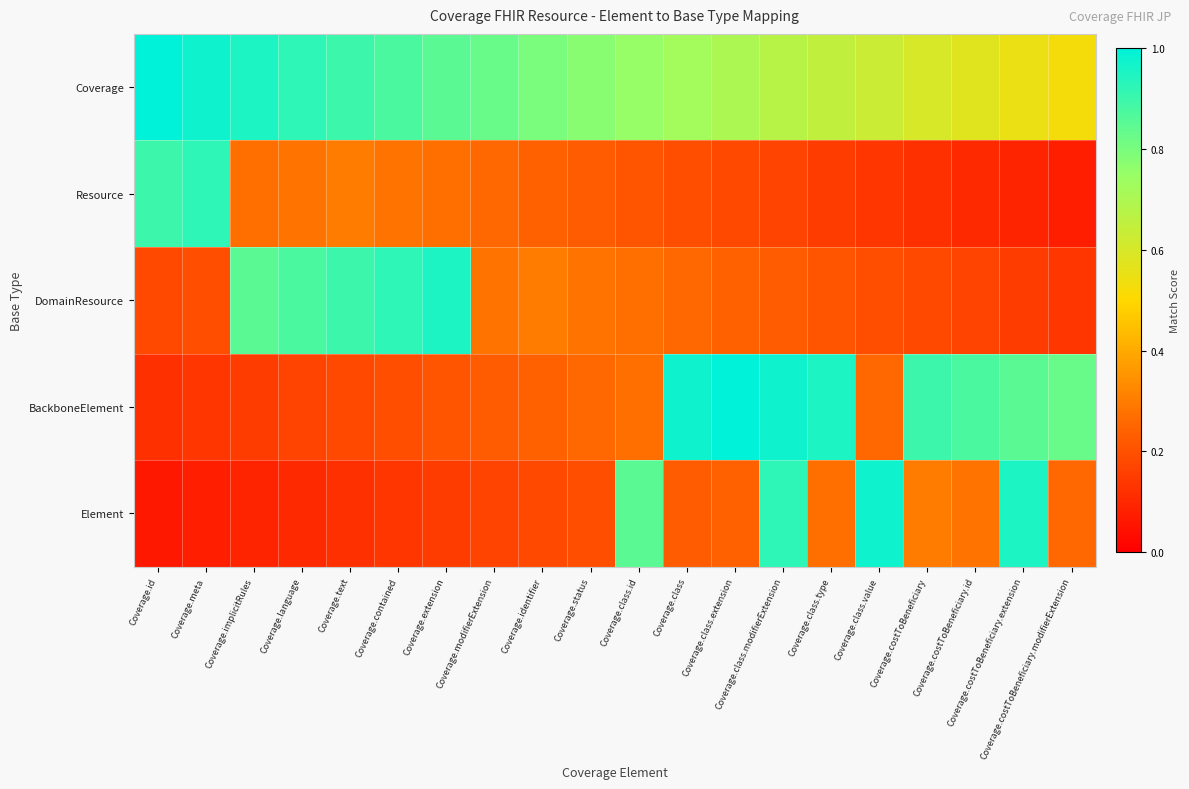

Which has a higher value, Coverage.text or Coverage.costToBeneficiary.modifierExtension?

Coverage.text